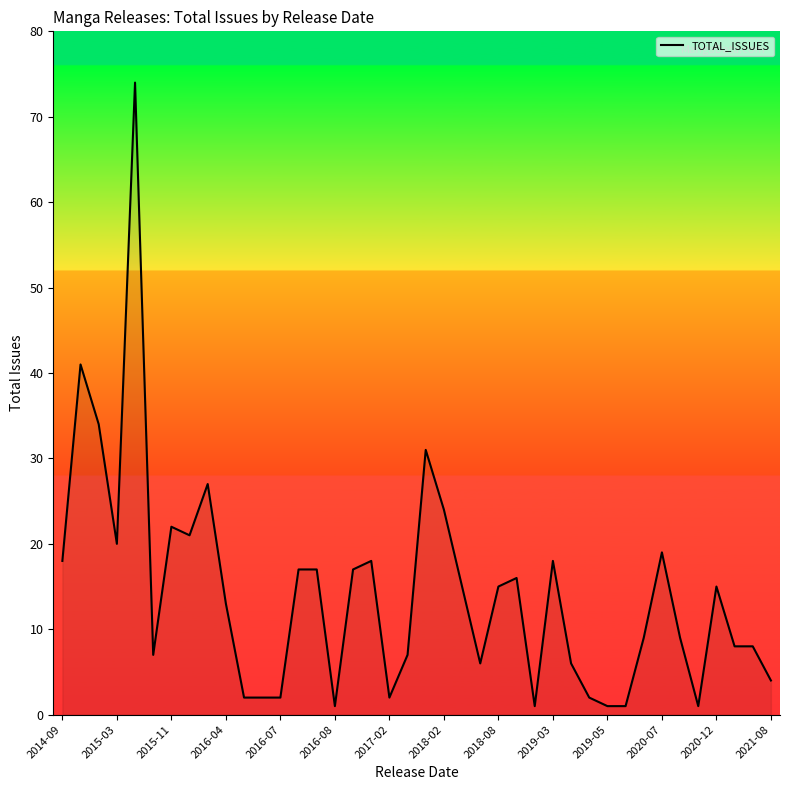

What is the greatest value displayed?

74